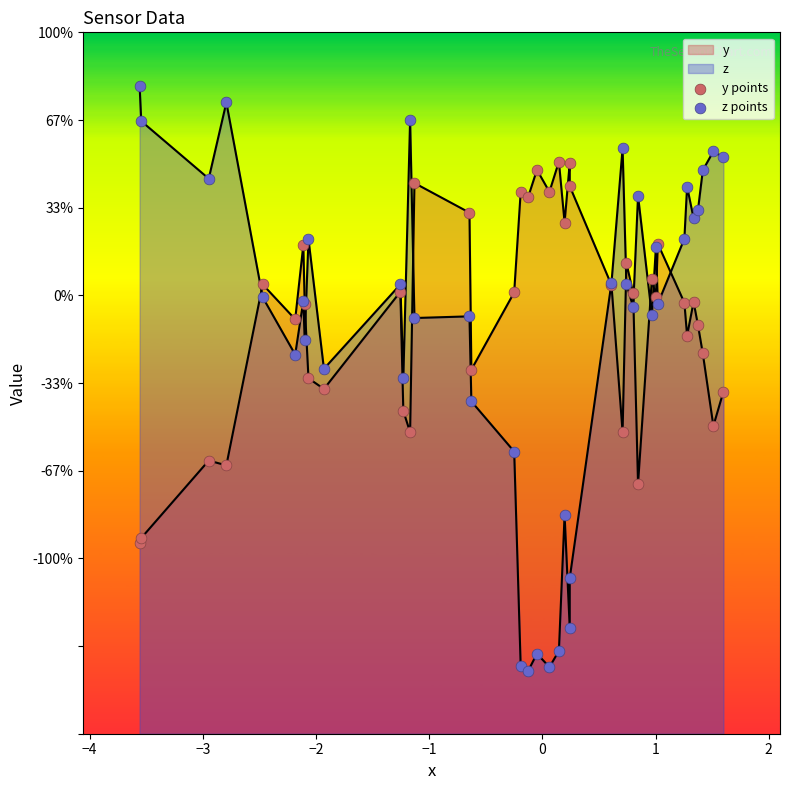

At how many categories does at least one series exceed 1?

19